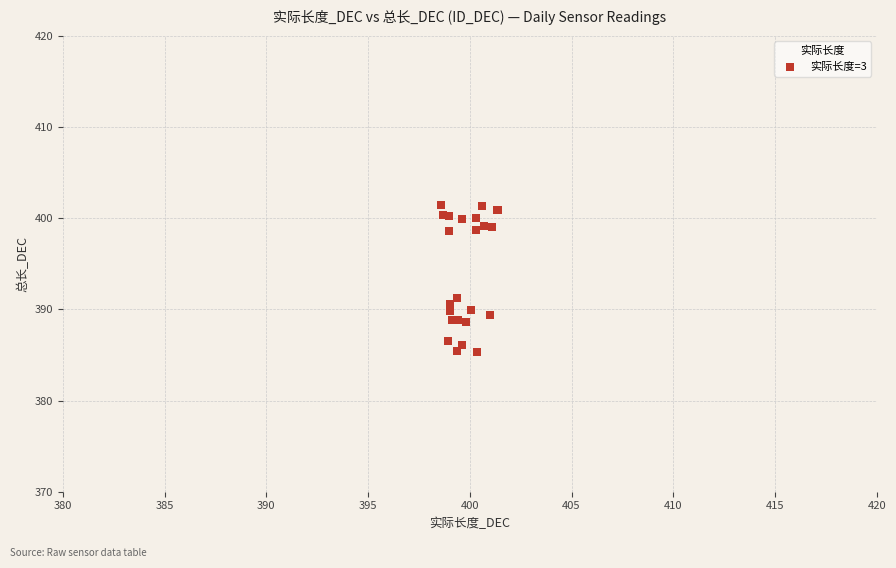

What Y value in the scatter plot is closest to 393?

391.2